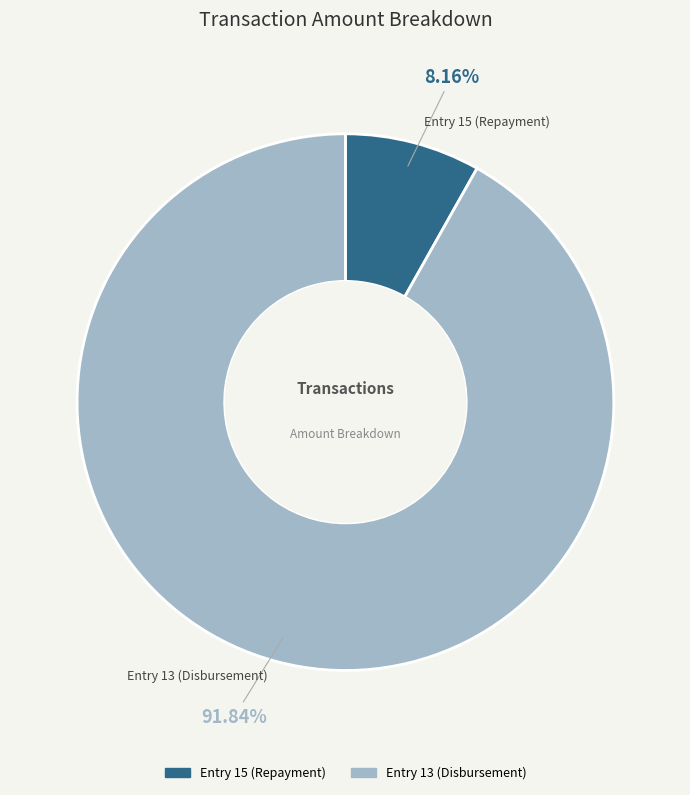

How many slices are in this pie chart?

2